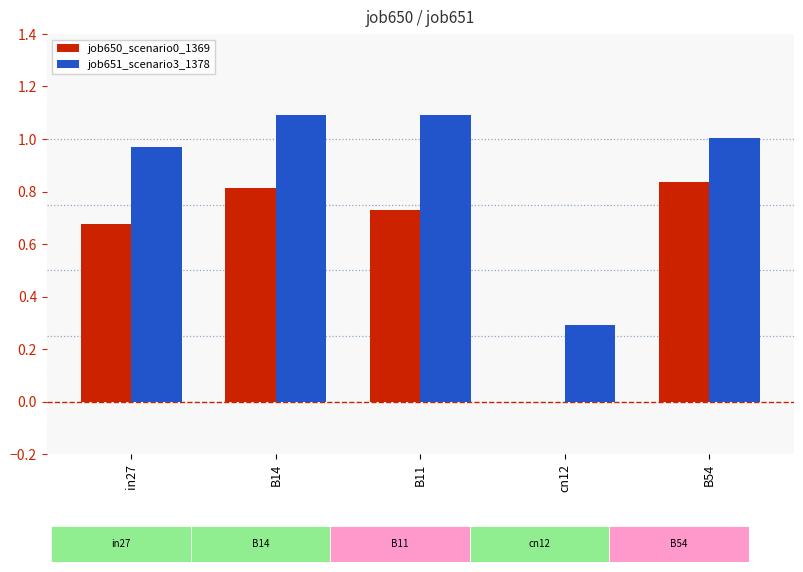

The value of job650_scenario0_1369 at cn12 is 0.0. True or false?

True